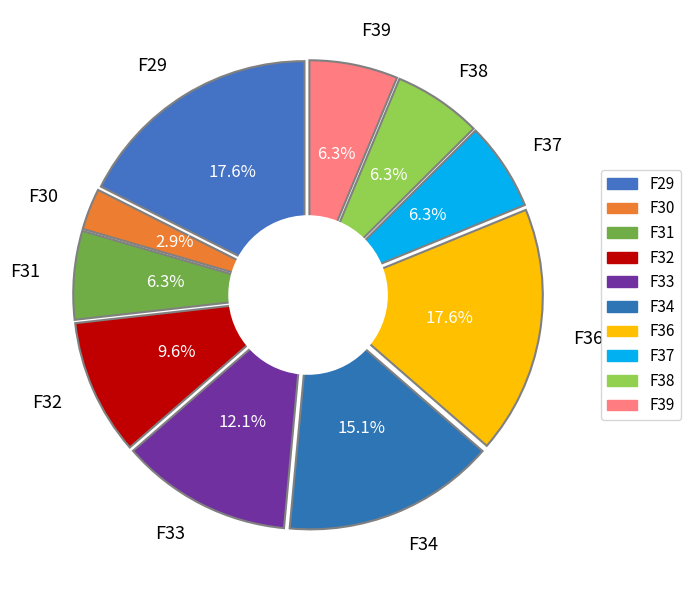

The F38 slice represents 1% of the pie. True or false?

False